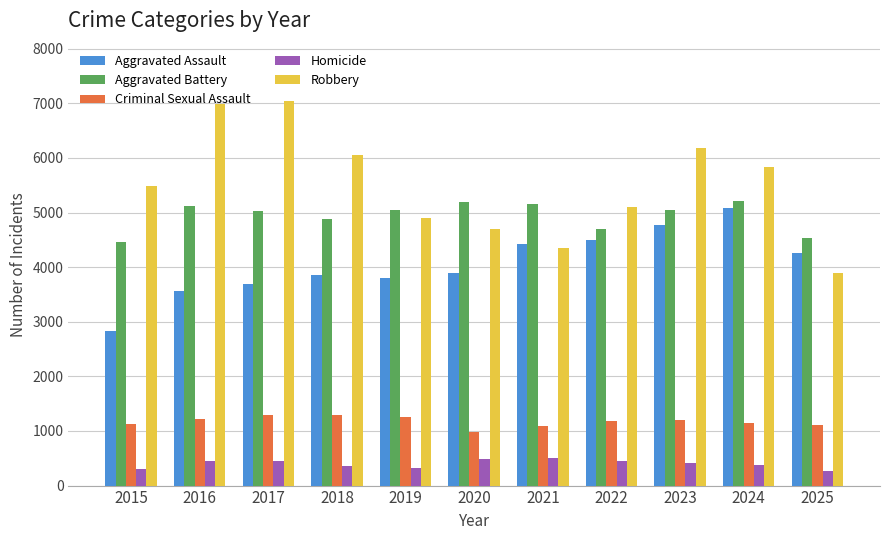

Which series has the largest total across all categories?

Robbery